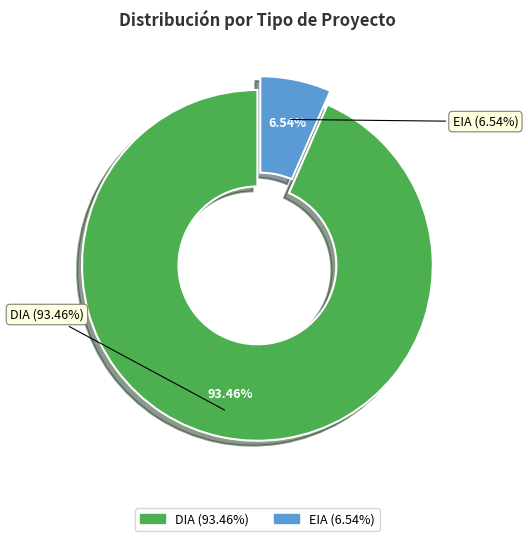

Is there a majority slice in this chart?

Yes